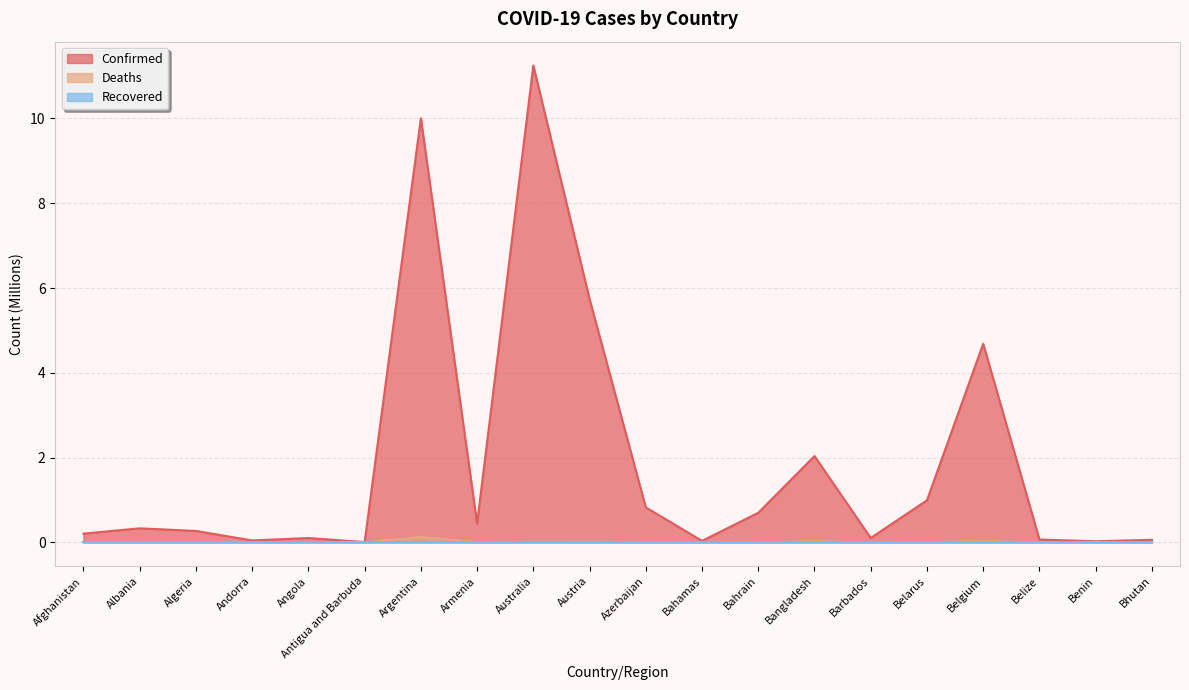

Which category has the highest value in the Deaths series?

Argentina